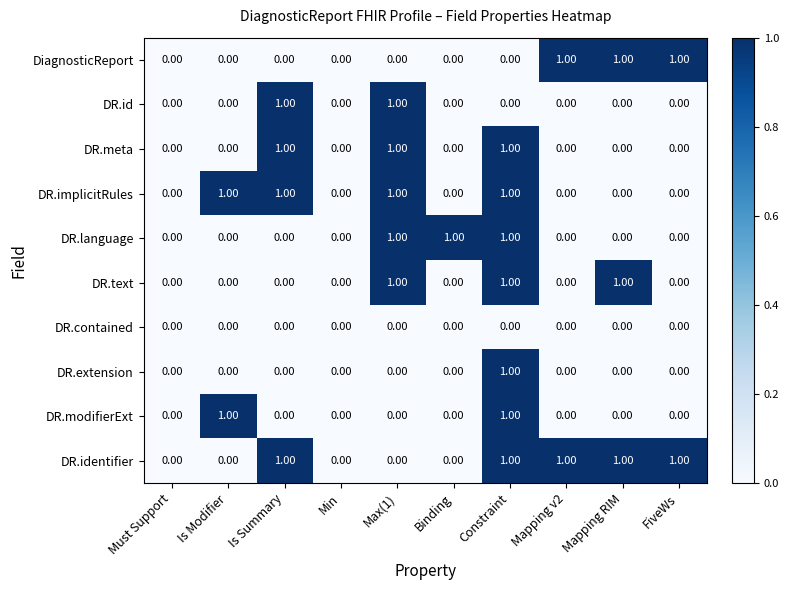

Which series has the largest total across all categories?

DR.identifier